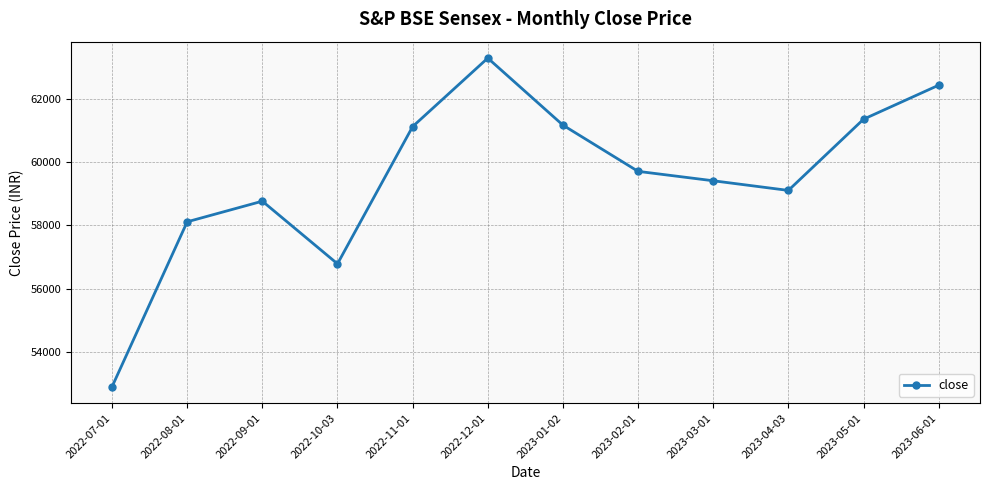

How many points are lower than both their immediate neighbors (excluding endpoints)?

2